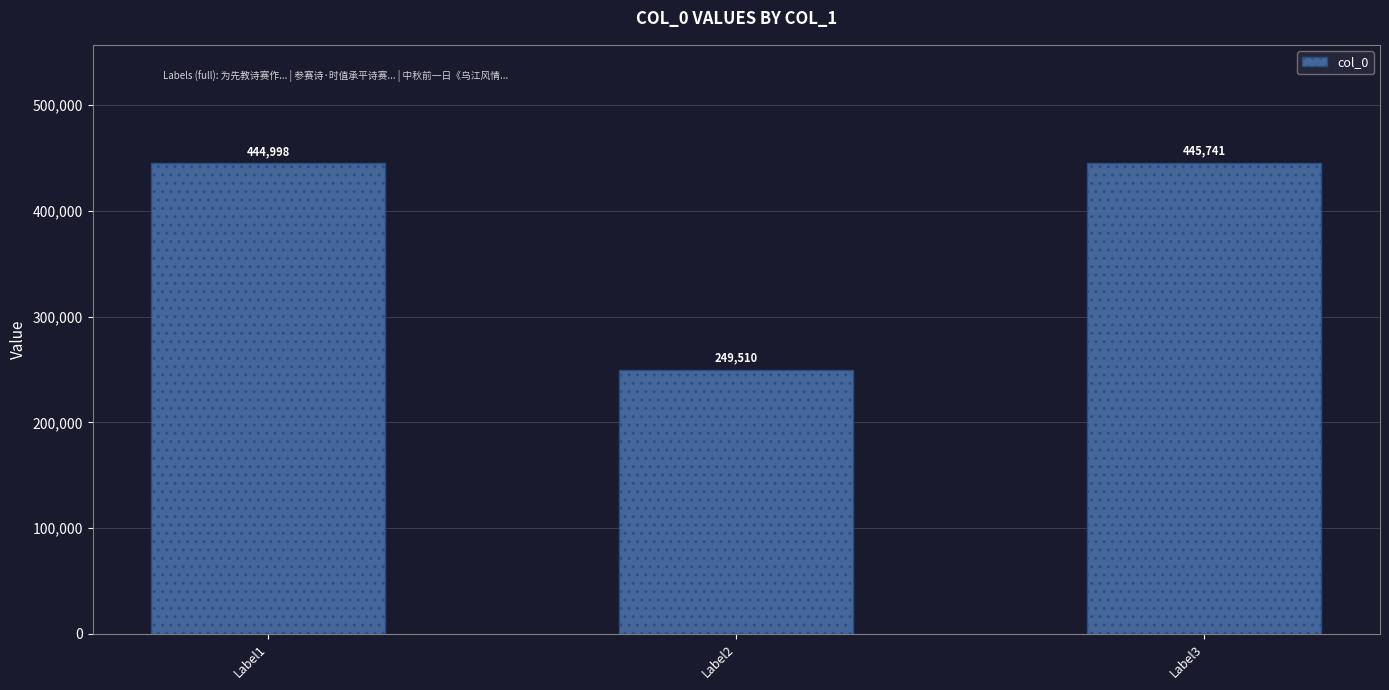

What is the ratio of the value at Label2 to the value at Label3?

0.6